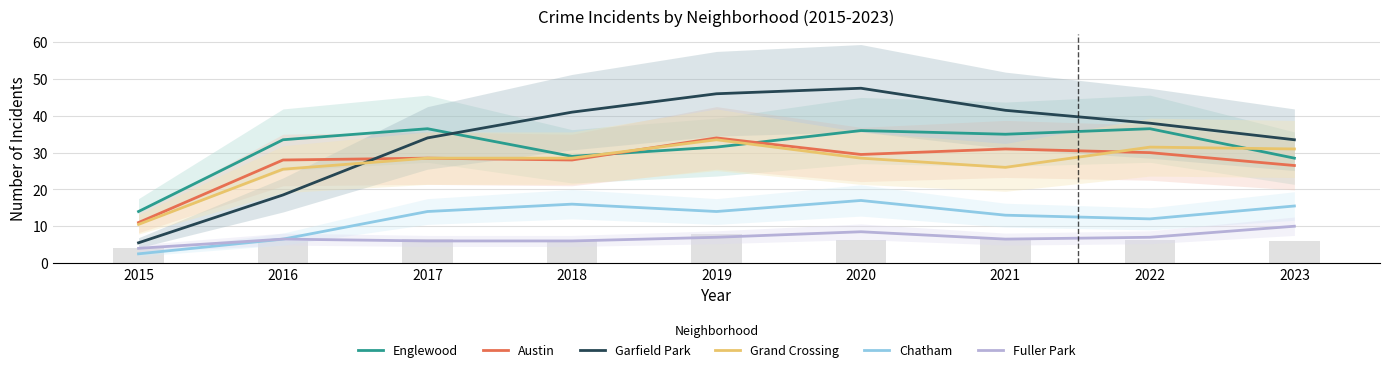

At which label does Garfield Park first exceed 38?

2018